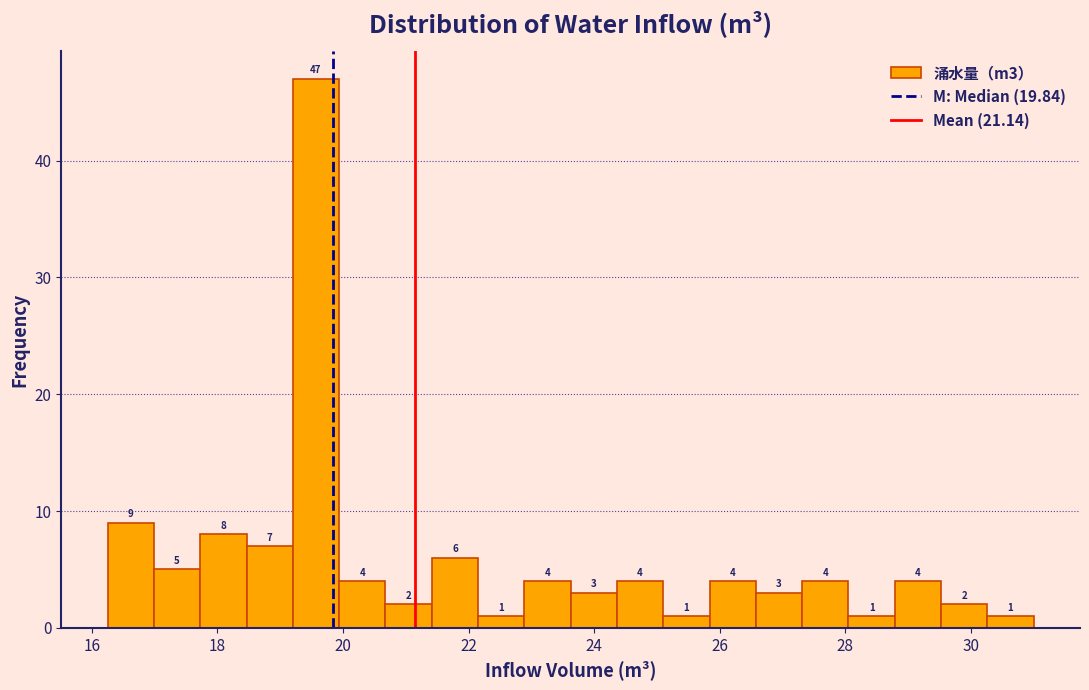

Around what value on the x-axis is the tallest bar? Give the approximate position of its centre, as read against the axis.

19.6